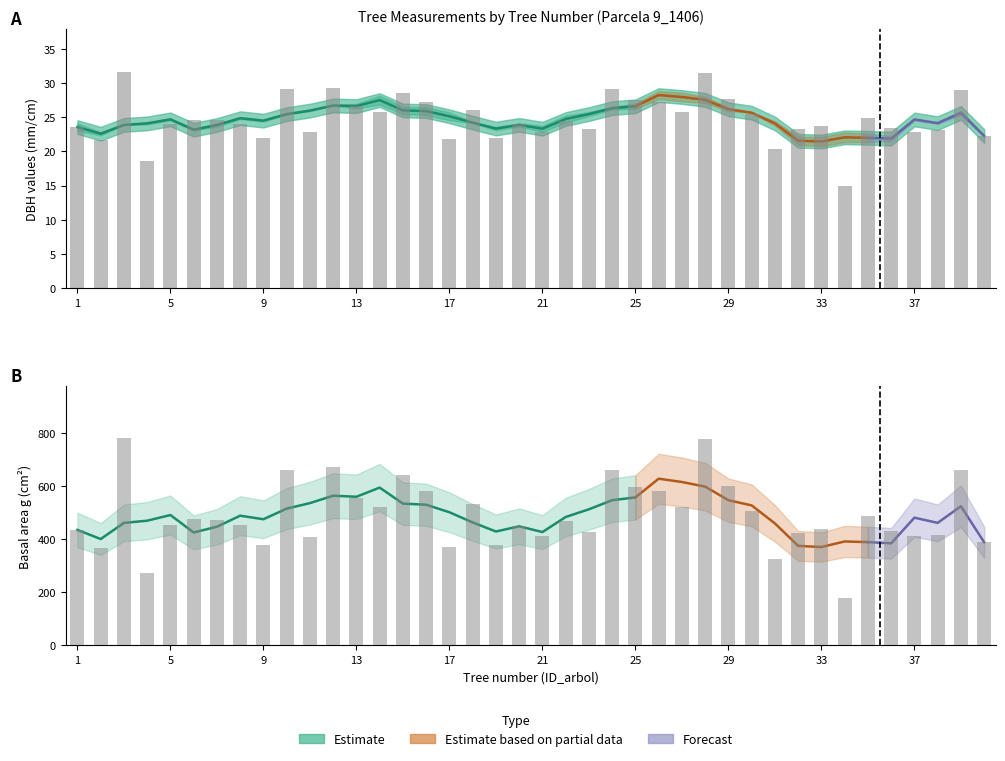

Which has a higher value, 32 or 14?

14